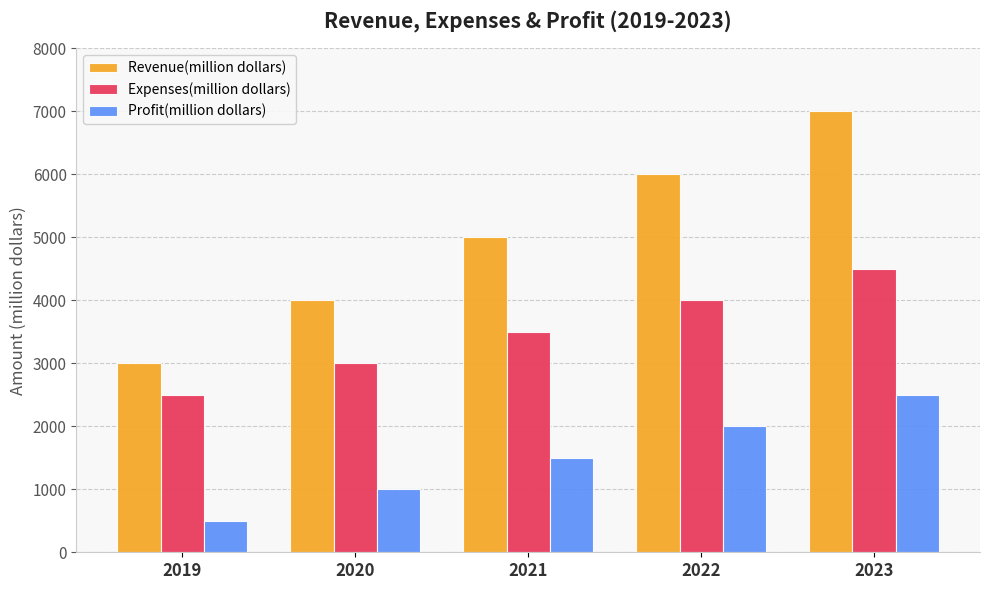

Reading left to right, transcribe all the data shown in this chart.

Revenue(million dollars): 3000	4000	5000	6000	7000
Expenses(million dollars): 2500	3000	3500	4000	4500
Profit(million dollars): 500	1000	1500	2000	2500